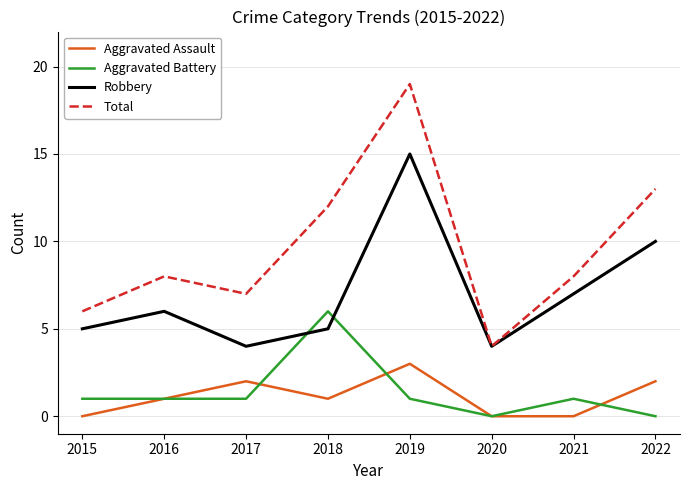

Is it true that Robbery equals 4 at 2020?

True